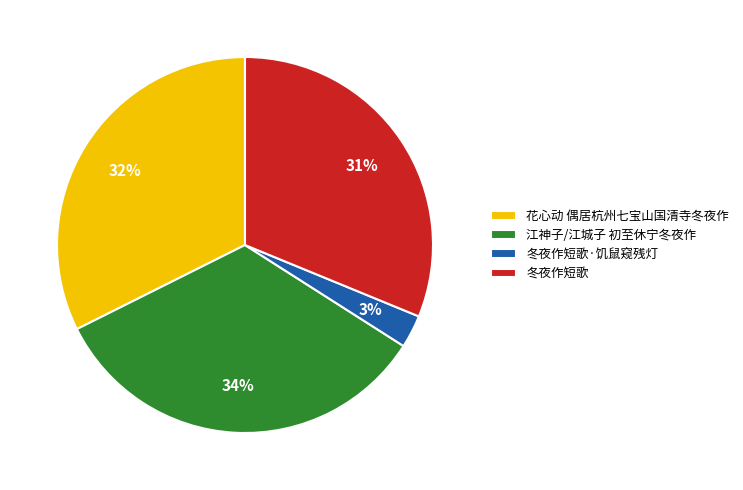

Which slice is the smallest?

冬夜作短歌·饥鼠窥残灯